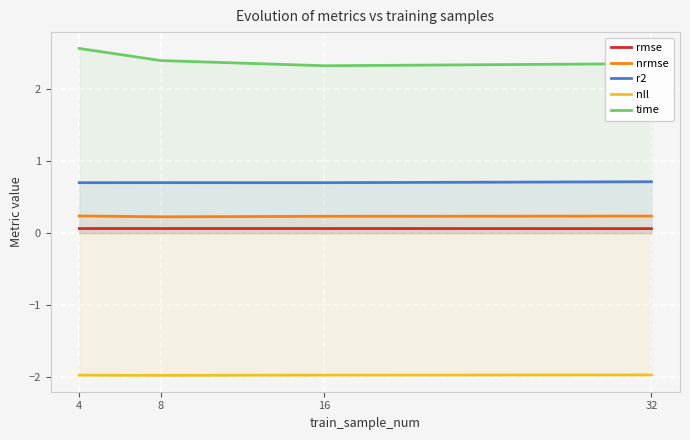

How many interior local peaks does the rmse series have?

1